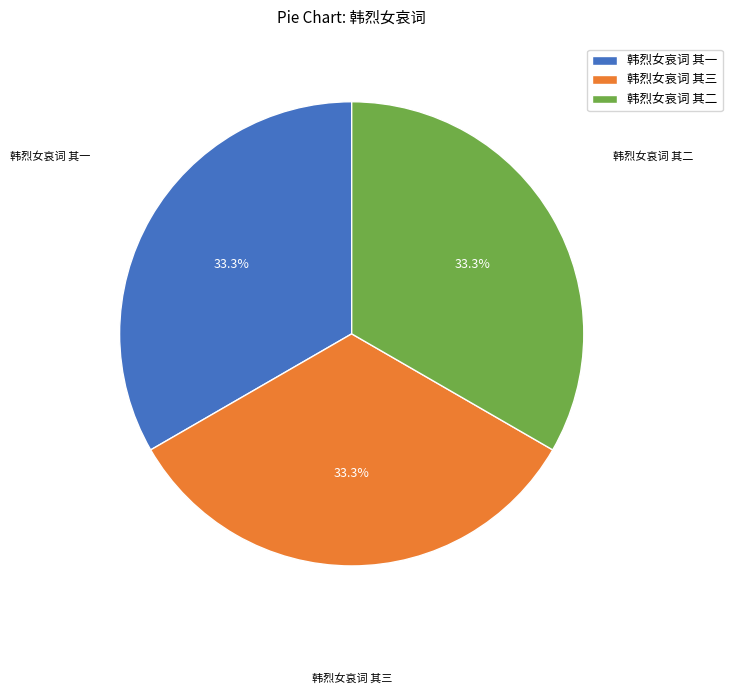

Does 韩烈女哀词 其一 account for over 50% of the chart?

No